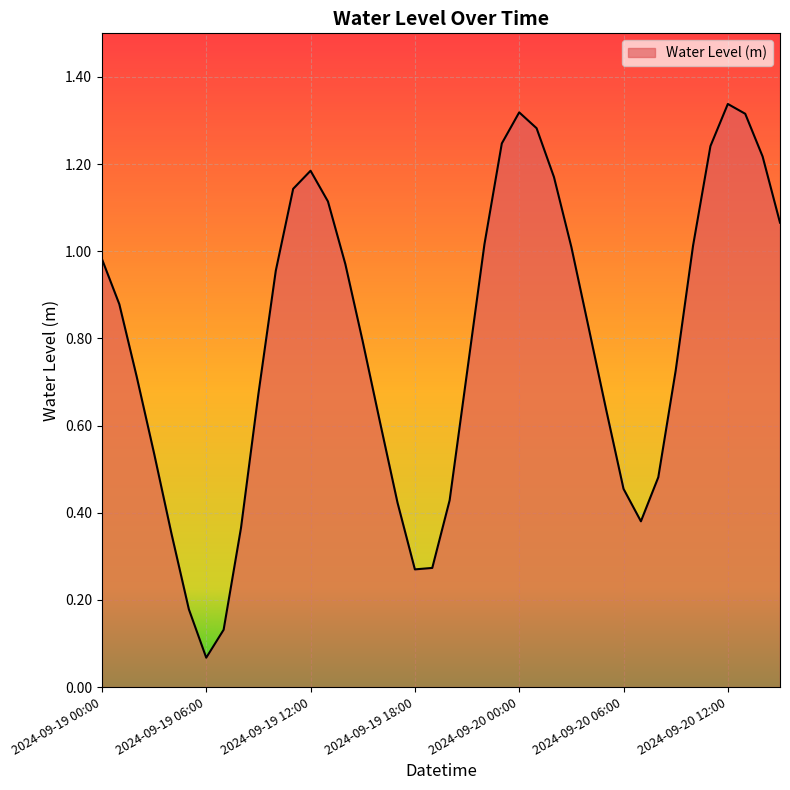

Reading left to right, transcribe all the data shown in this chart.

1.0	0.9	0.7	0.5	0.4	0.2	0.1	0.1	0.4	0.7	1.0	1.1	1.2	1.1	1.0	0.8	0.6	0.4	0.3	0.3	0.4	0.7	1.0	1.2	1.3	1.3	1.2	1.0	0.8	0.6	0.5	0.4	0.5	0.7	1.0	1.2	1.3	1.3	1.2	1.1